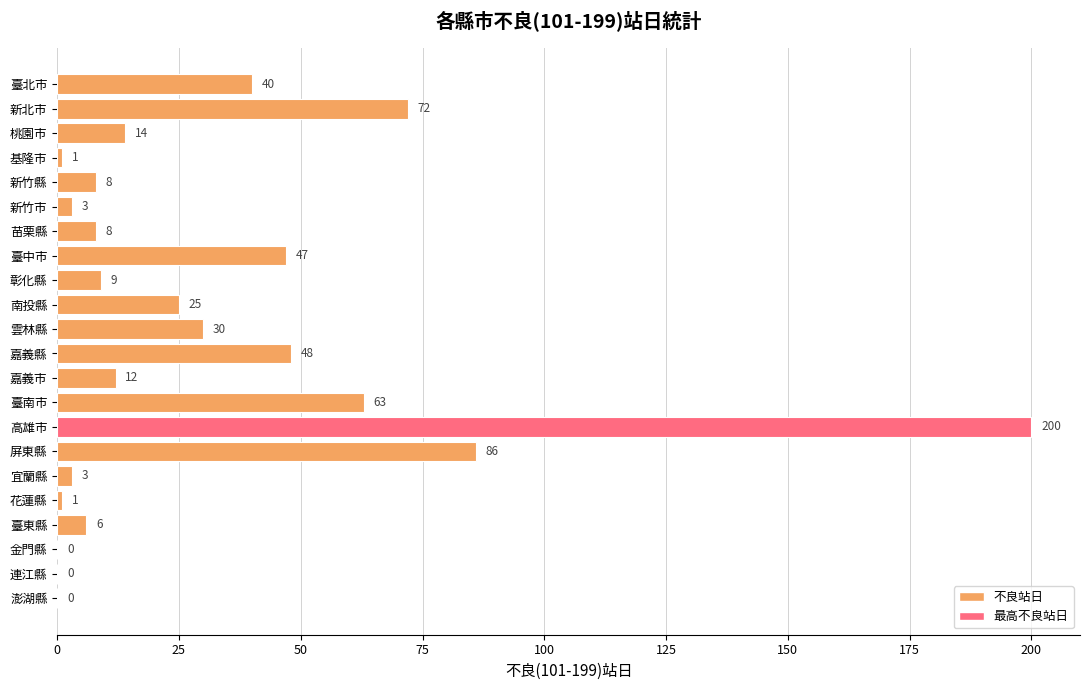

Which has a higher value, 連江縣 or 臺北市?

臺北市